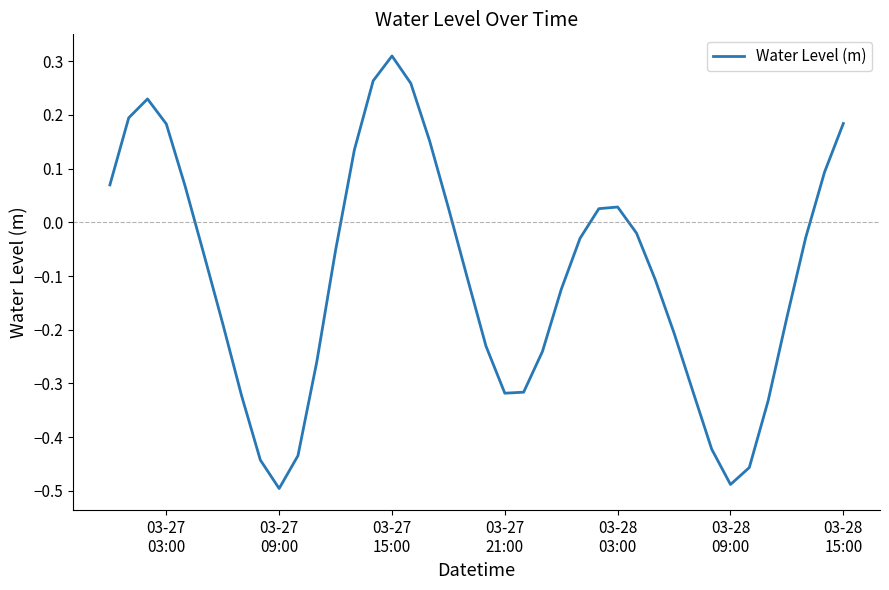

What is the difference between the maximum and minimum values?

0.8